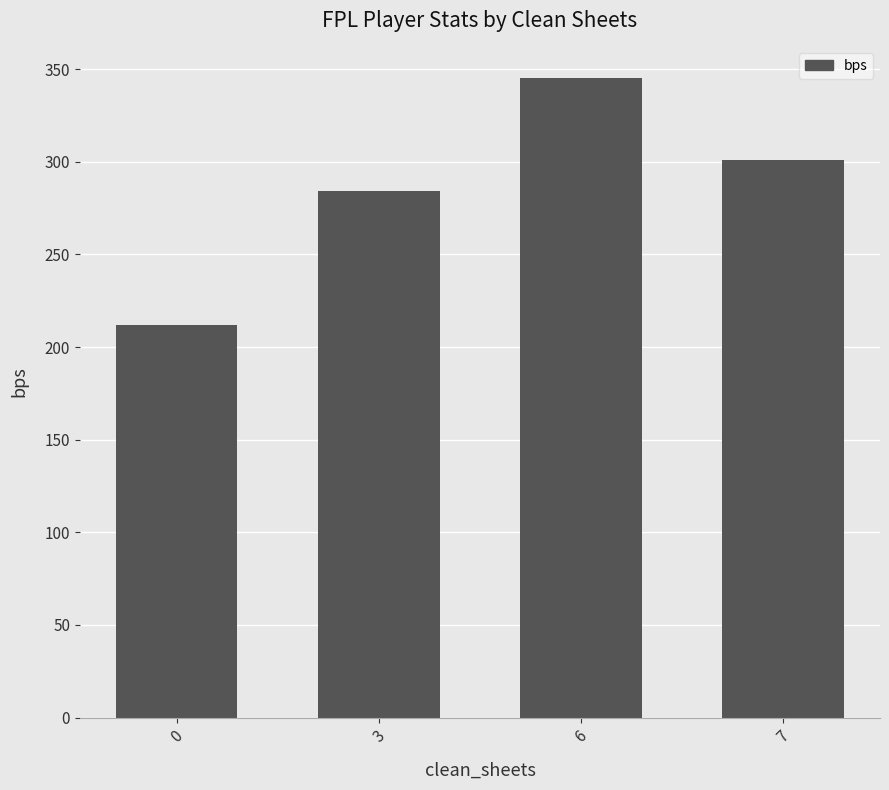

What is the average value?

286